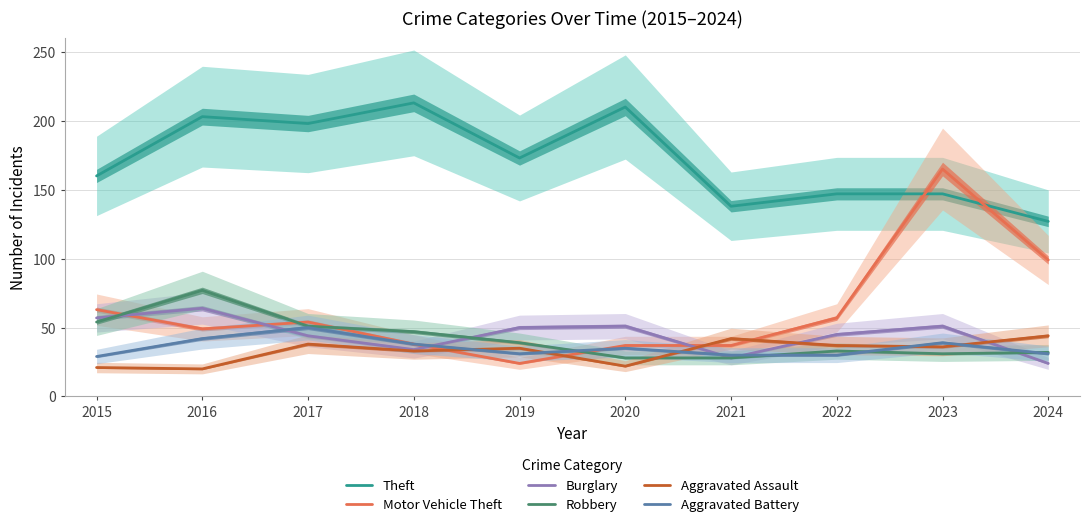

Rank the categories by Motor Vehicle Theft value from highest to lowest.

2023, 2024, 2015, 2022, 2017, 2016, 2018, 2020, 2021, 2019